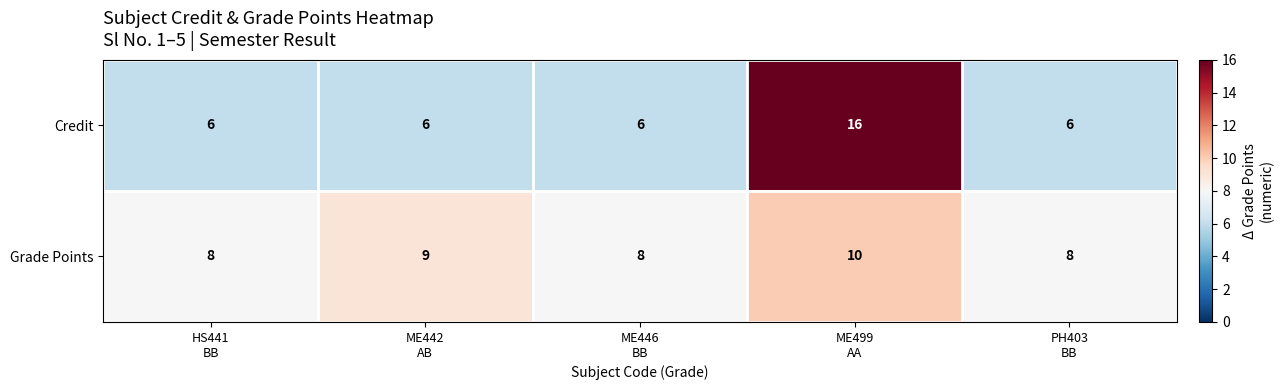

What is the minimum value shown in the chart?

6